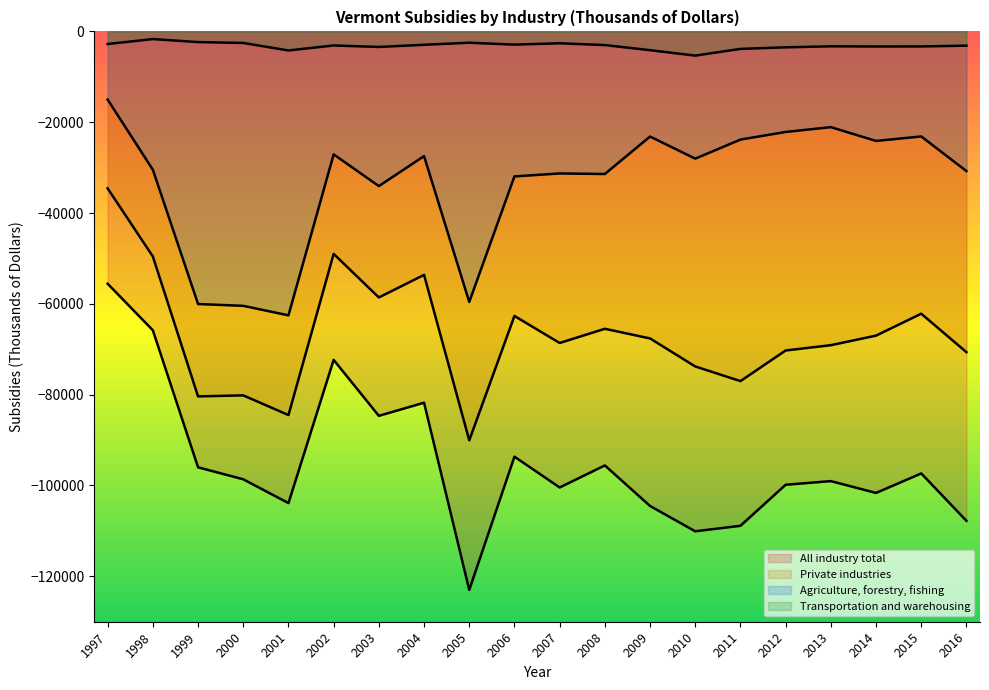

What is the maximum value for Agriculture, forestry, fishing?

-15014